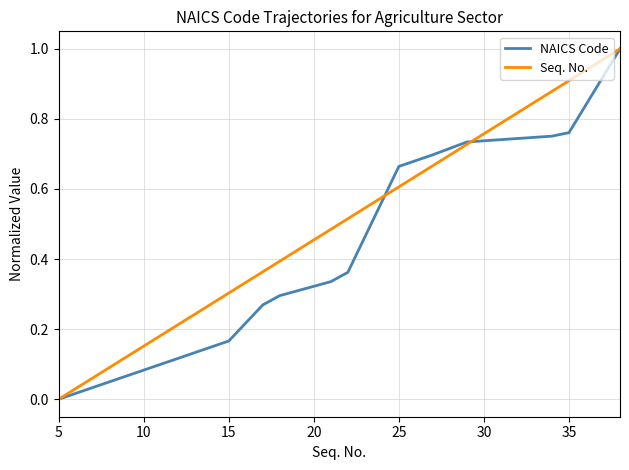

What is the highest value of the Seq. No. series?

1.0